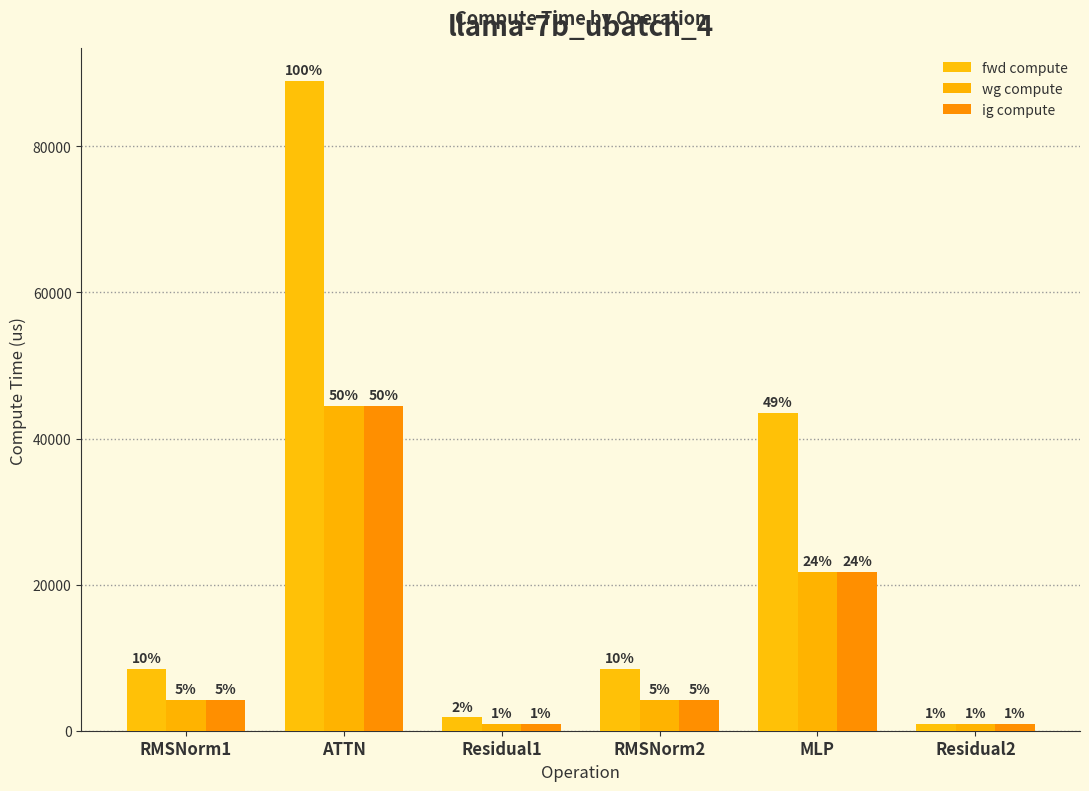

Where is fwd compute nearest to the value 44935?

MLP